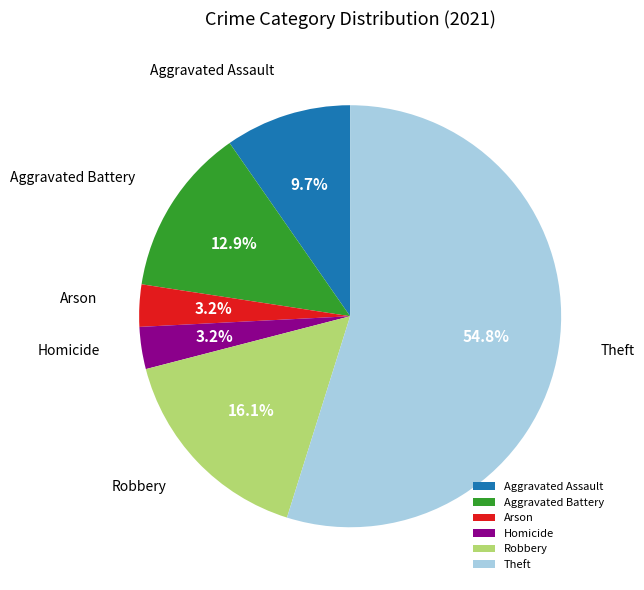

Between Arson and Aggravated Battery, which is larger?

Aggravated Battery